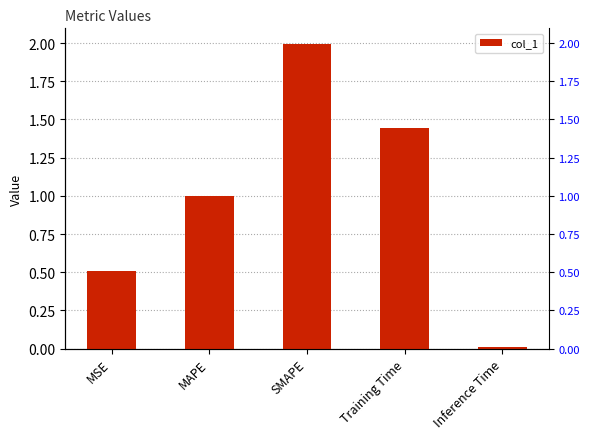

How many series are shown in this chart?

1